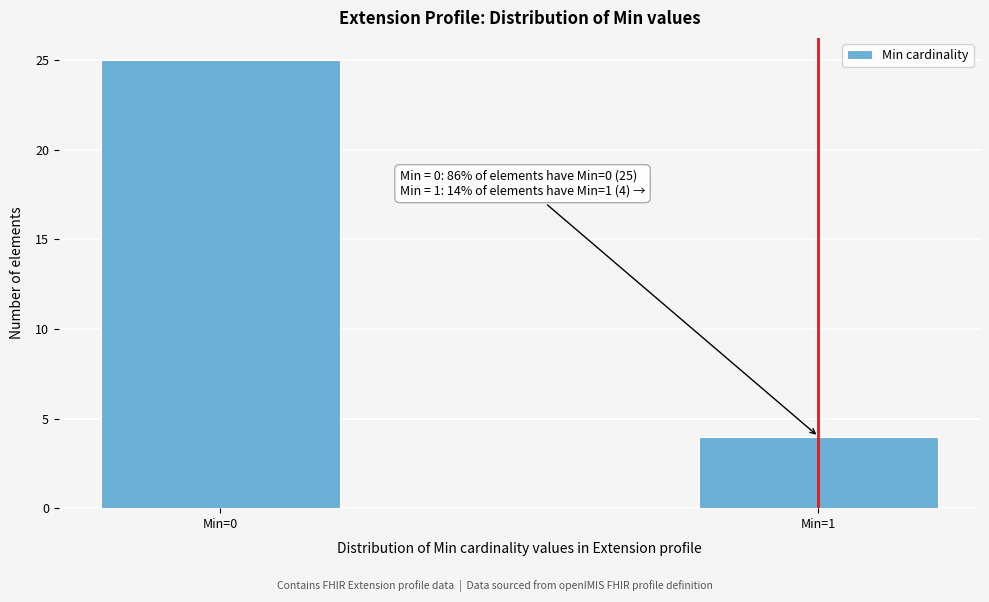

Reading left to right, what are all the values shown in this chart?

25	4